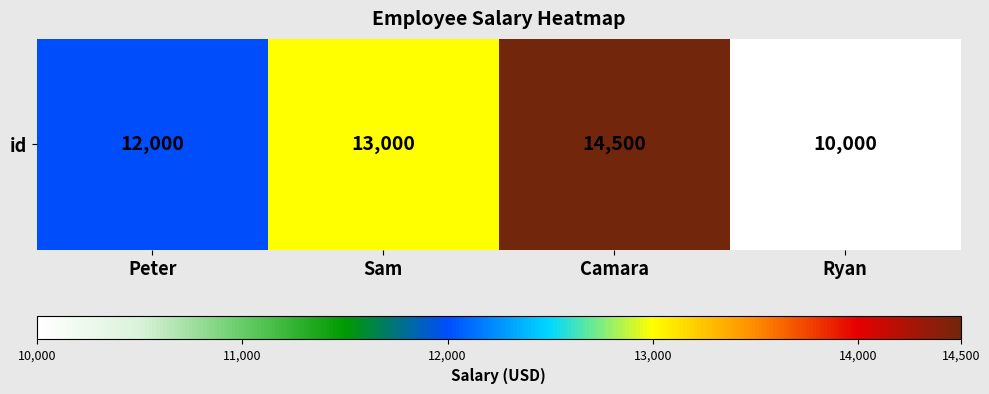

What is the maximum value shown in the chart?

14500